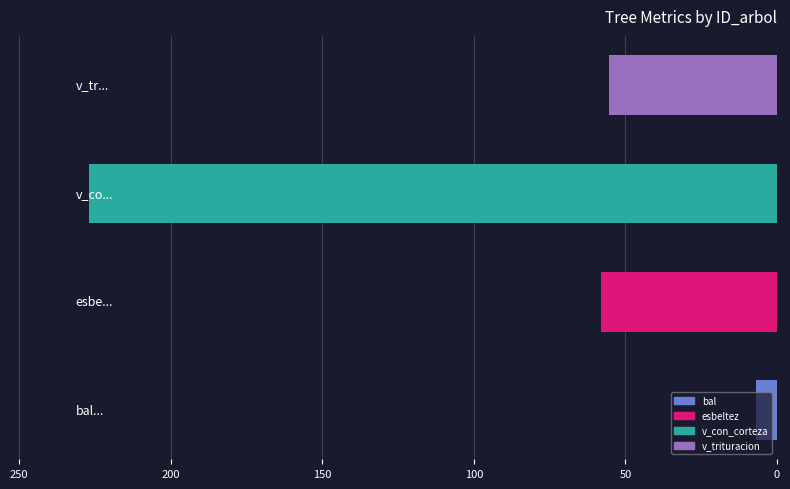

What is the minimum value shown in the chart?

6.8